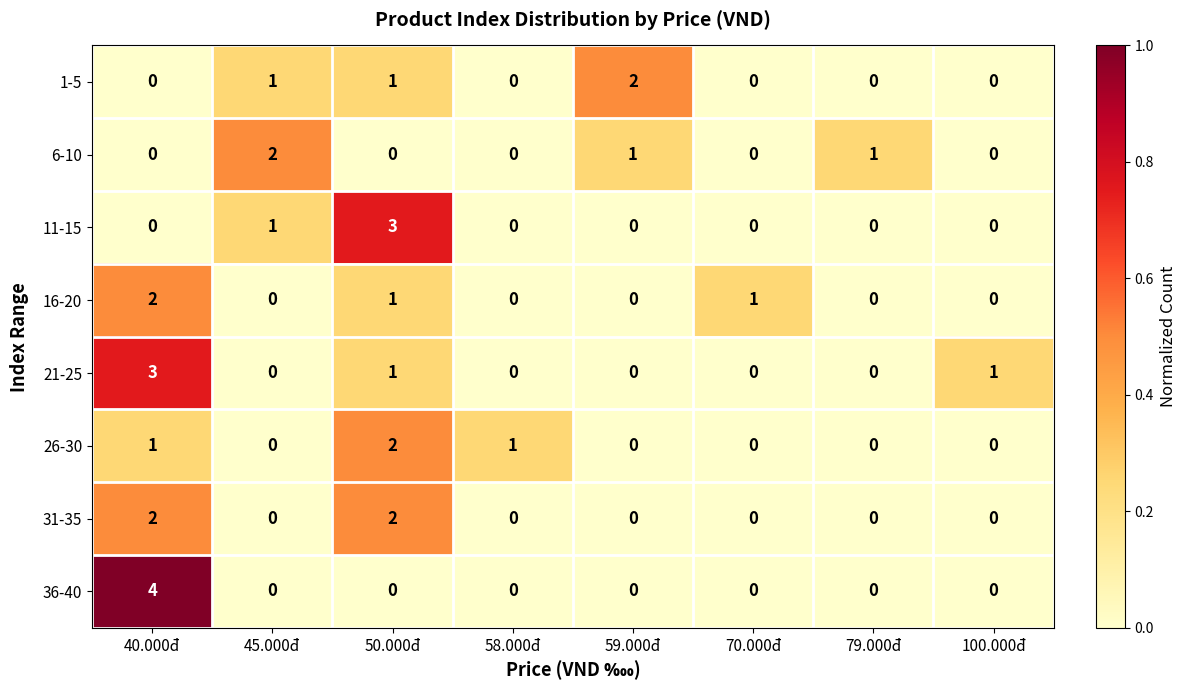

The 16-20 series shows 3 at 40.000đ. True or false?

False